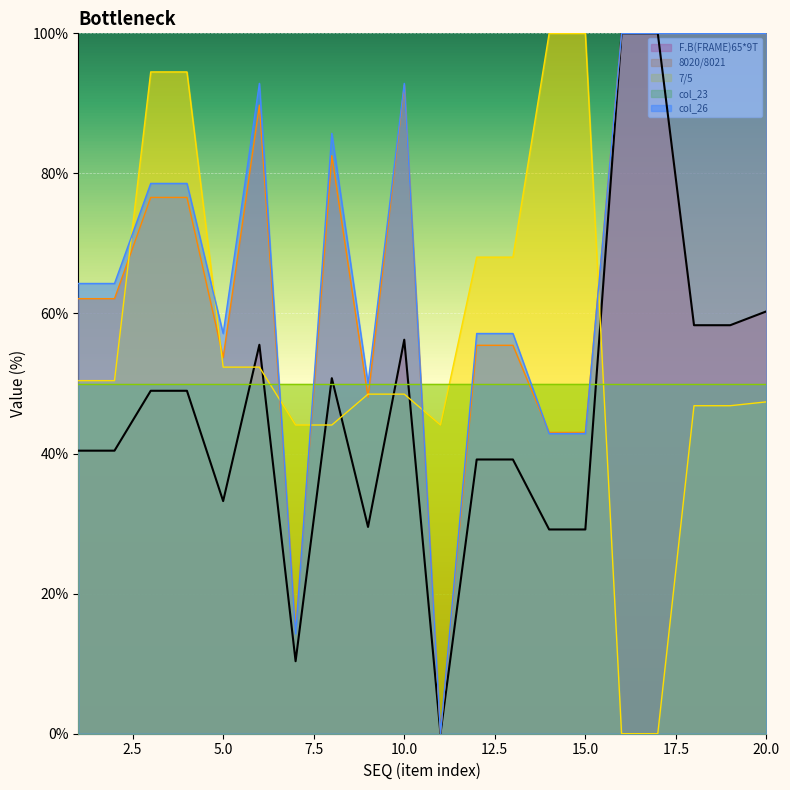

What is the value of the 7/5 point at the 1st from the left?

50.4